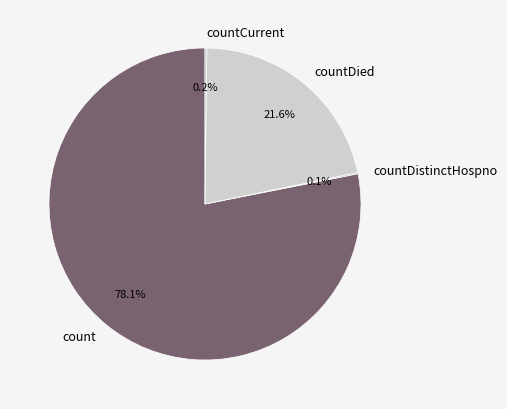

Which has a higher value, countDied or count?

count